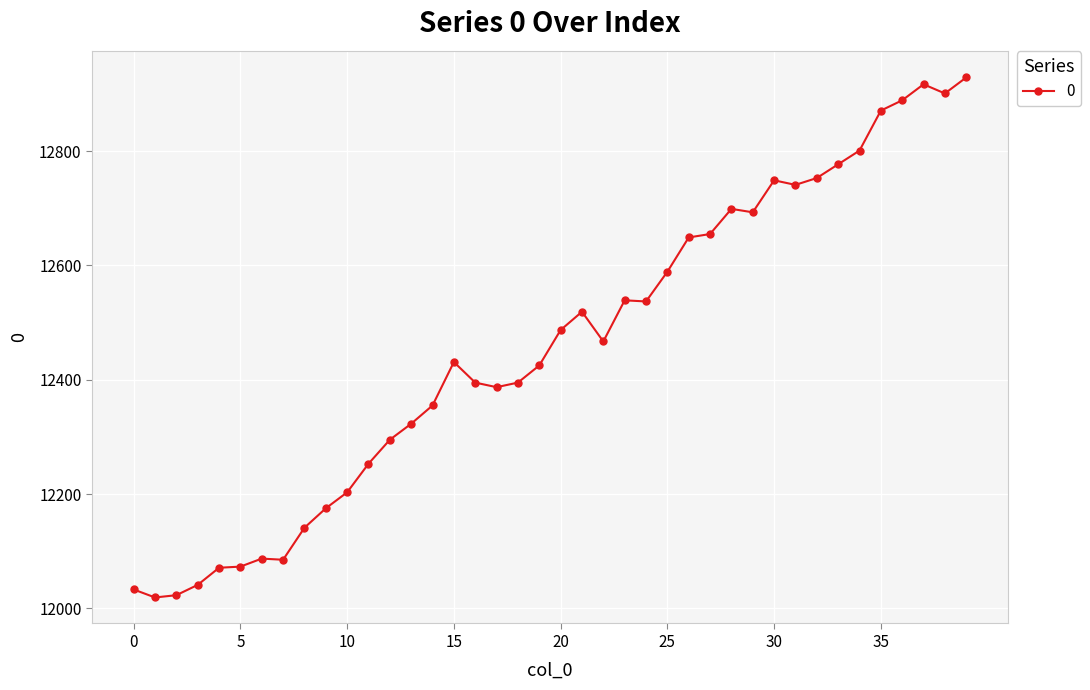

What is the smallest value displayed?

12019